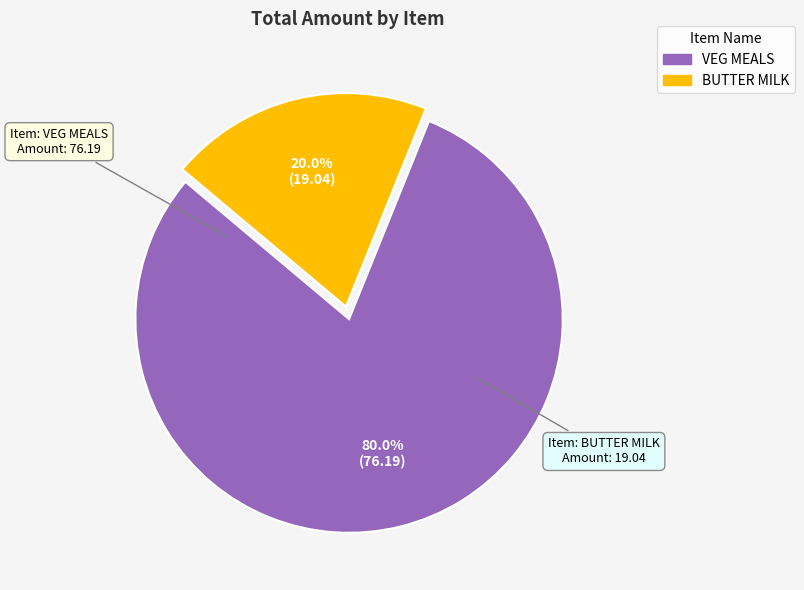

What is the ratio of the value at BUTTER MILK to the value at VEG MEALS?

0.2